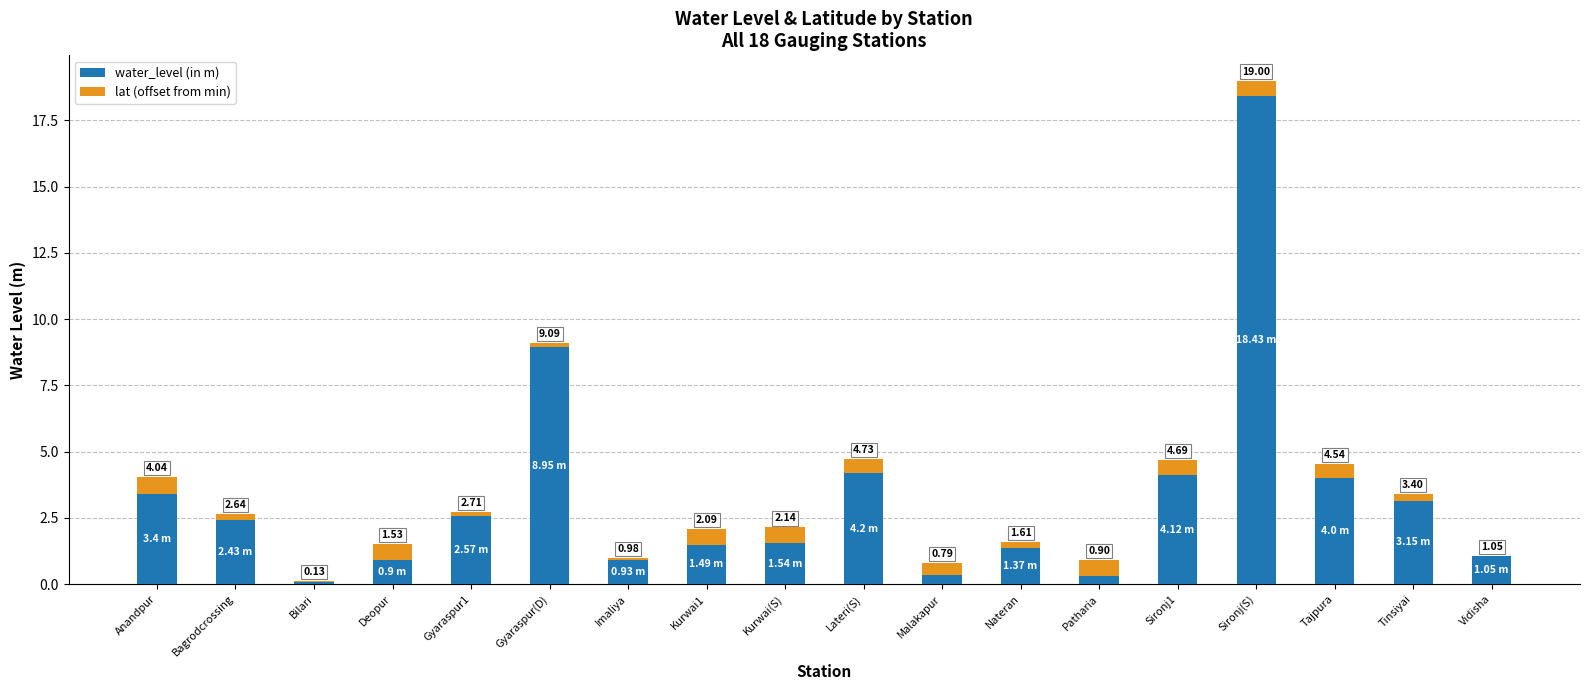

What position from the right is Deopur?

15